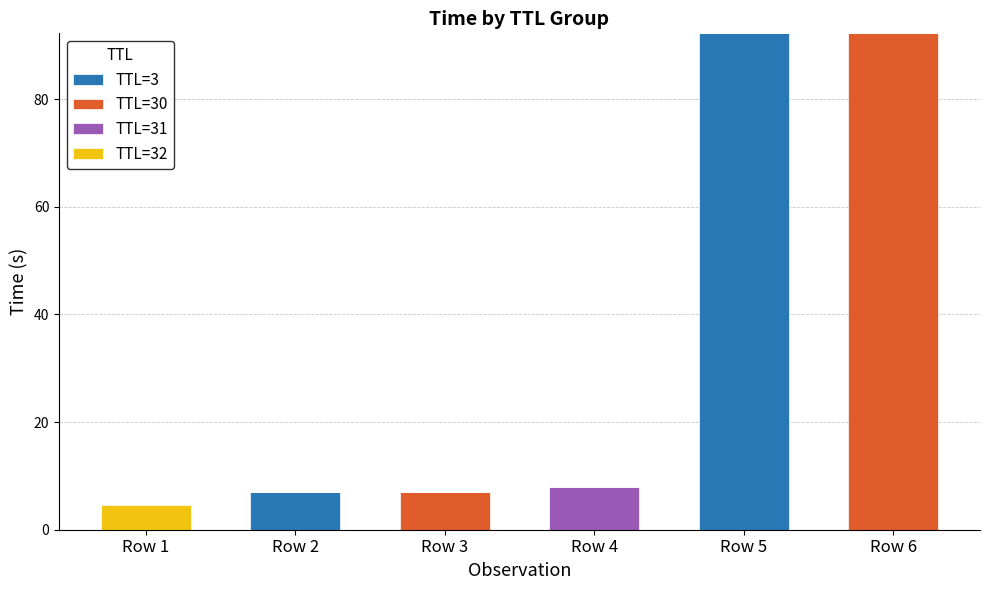

Count the number of data series in this chart.

4